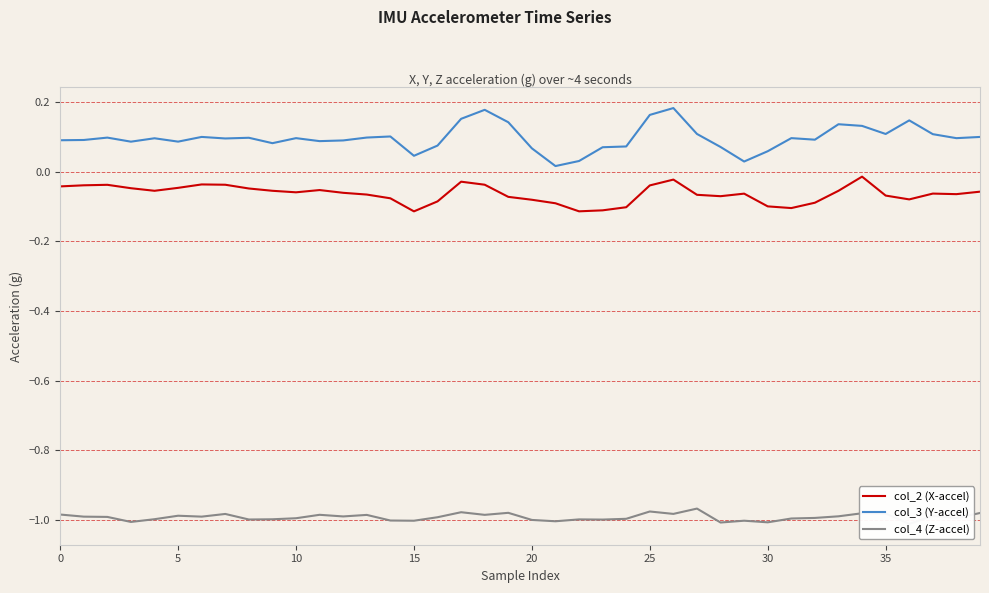

How many lines are shown in the chart?

3